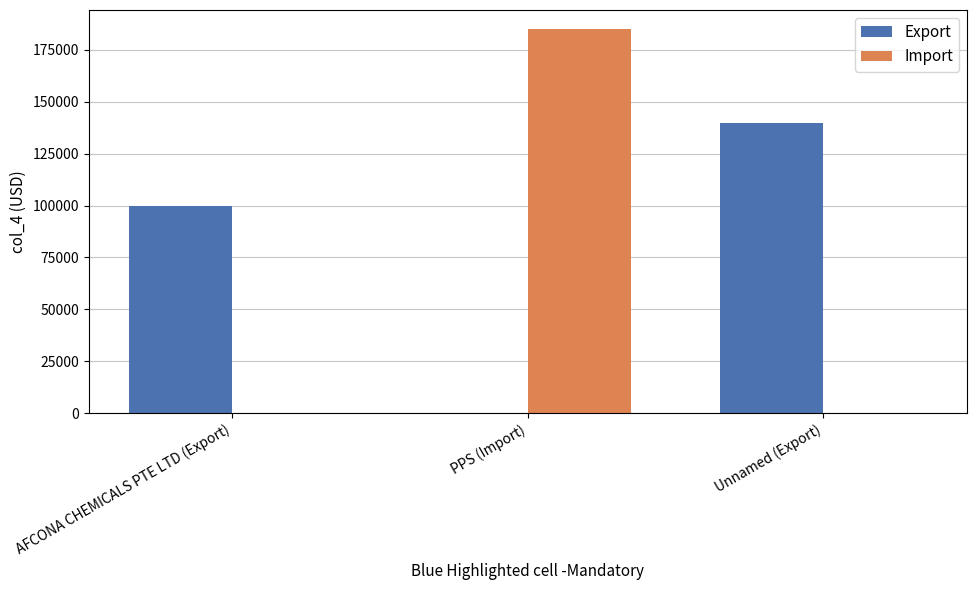

Is it true that Export equals 100000.0 at AFCONA CHEMICALS PTE LTD (Export)?

True